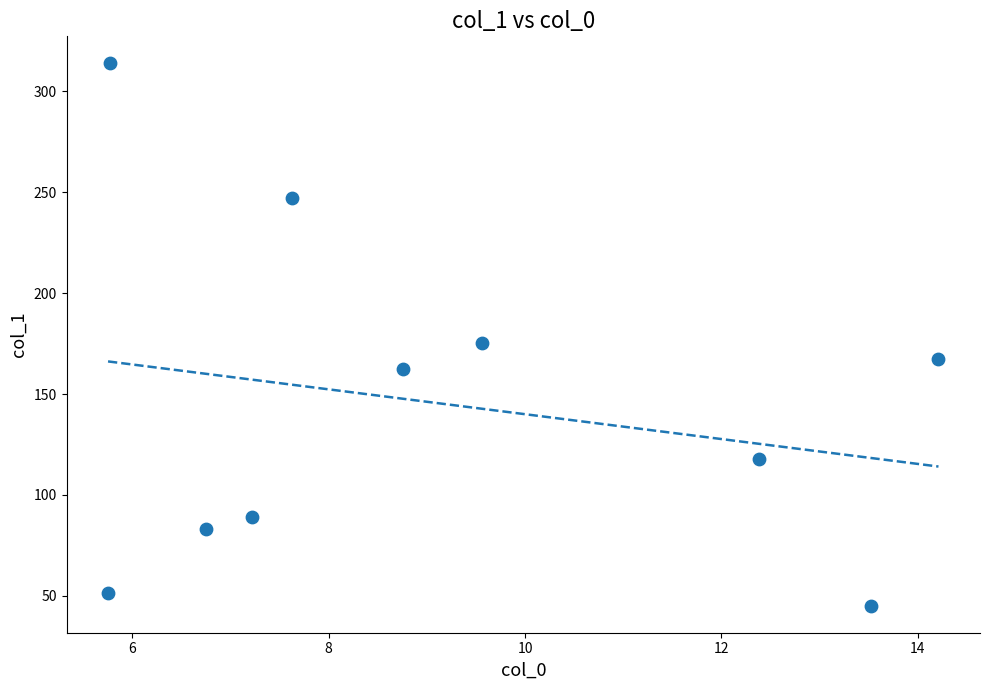

What Y value in the scatter plot is closest to 179?

175.2